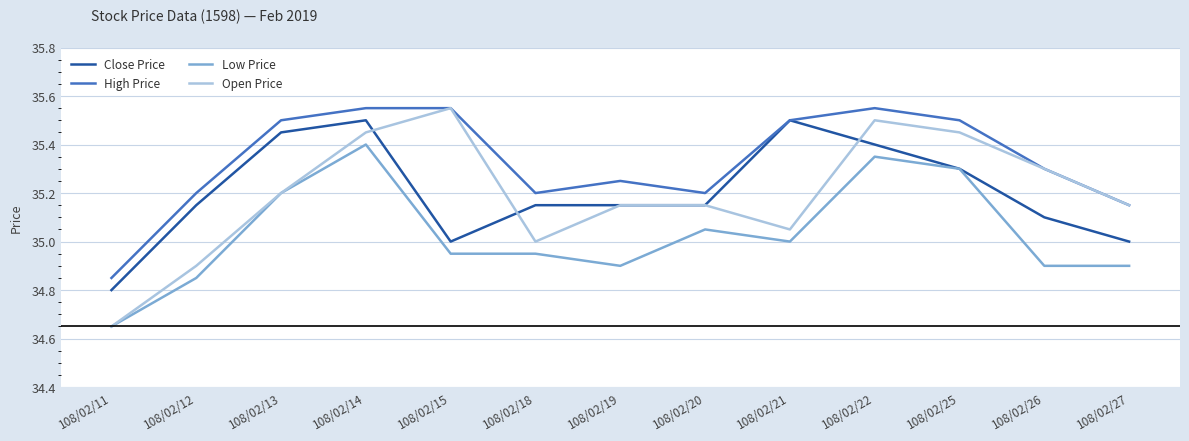

True or false: High Price has a value of 35.5 at 108/02/22.

True